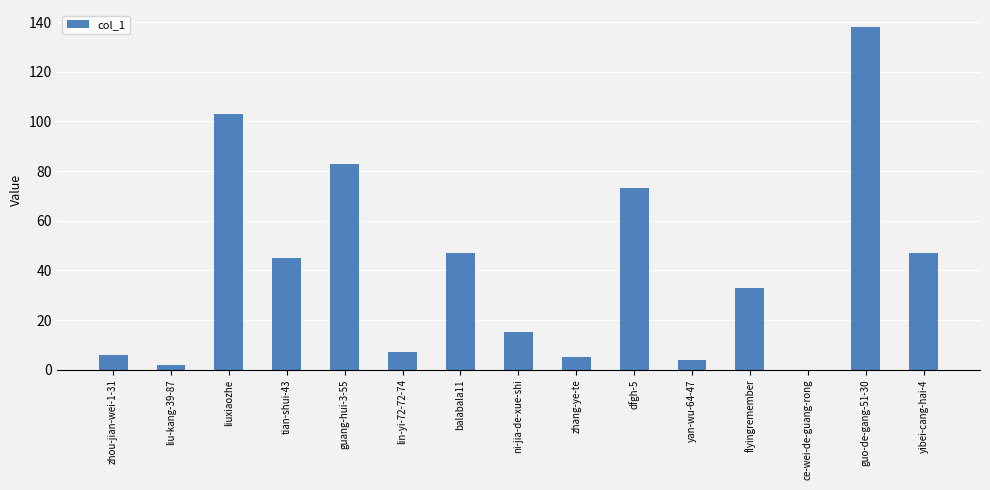

At which label is the value closest to 69?

dfgh-5